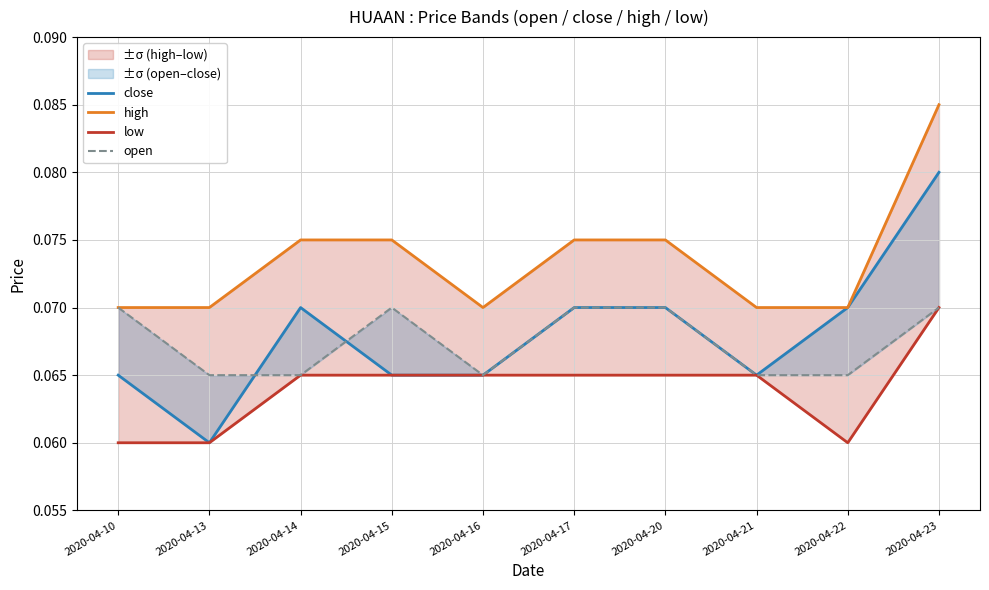

True or false: high and low intersect in this chart.

False